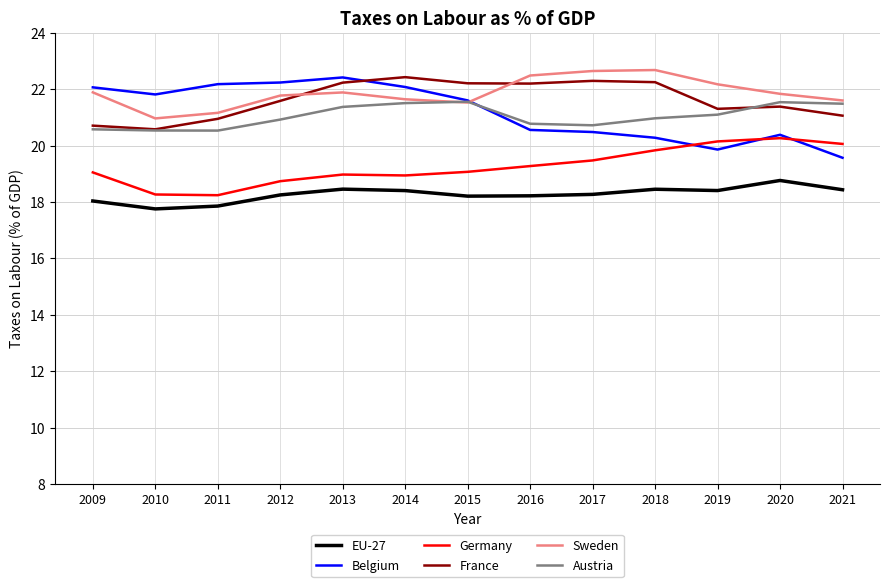

True or false: Sweden has more than 1 interior local peaks.

True